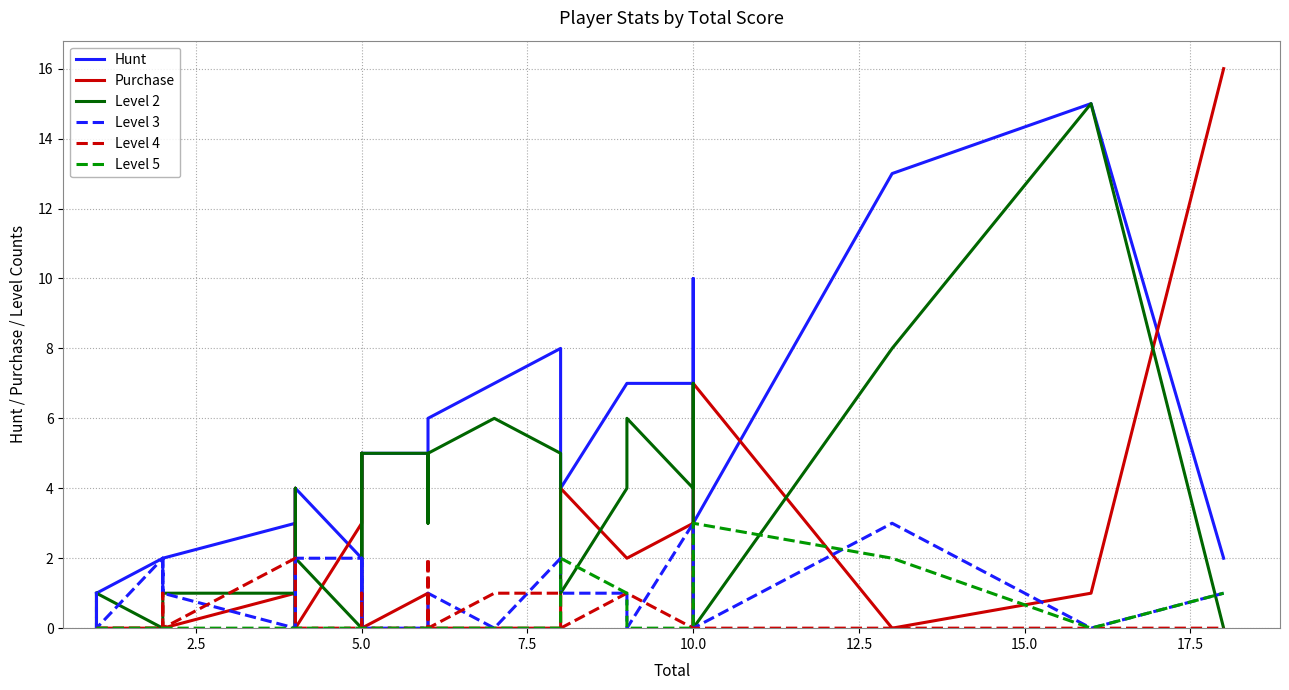

In Level 3, how many points are higher than both neighbors (excluding endpoints)?

8